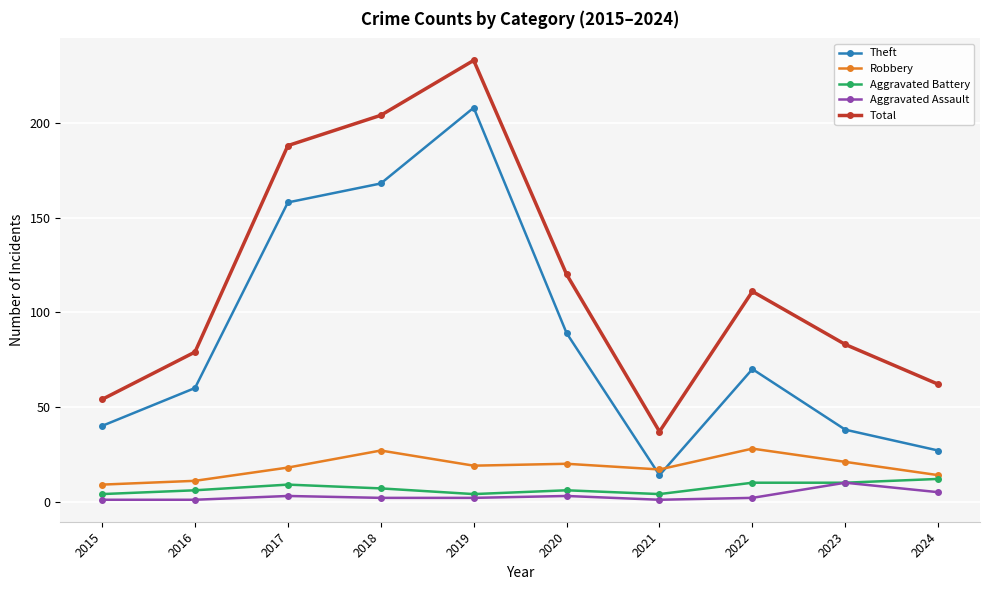

Is it true that Theft equals 15 at 2023?

False